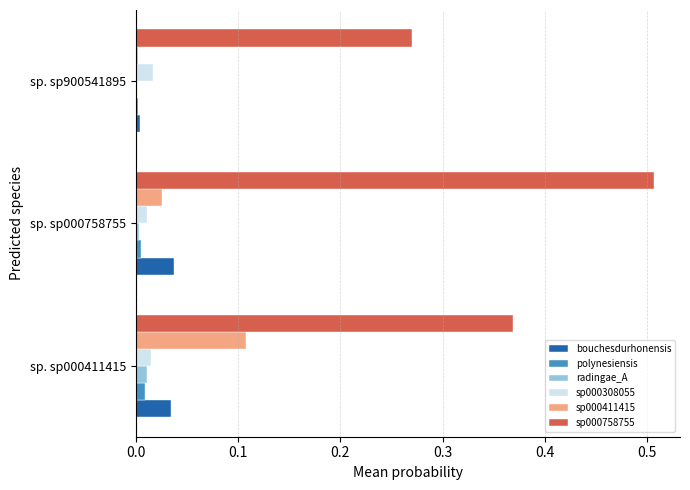

The radingae_A series shows 0.0 at sp. sp900541895. True or false?

True